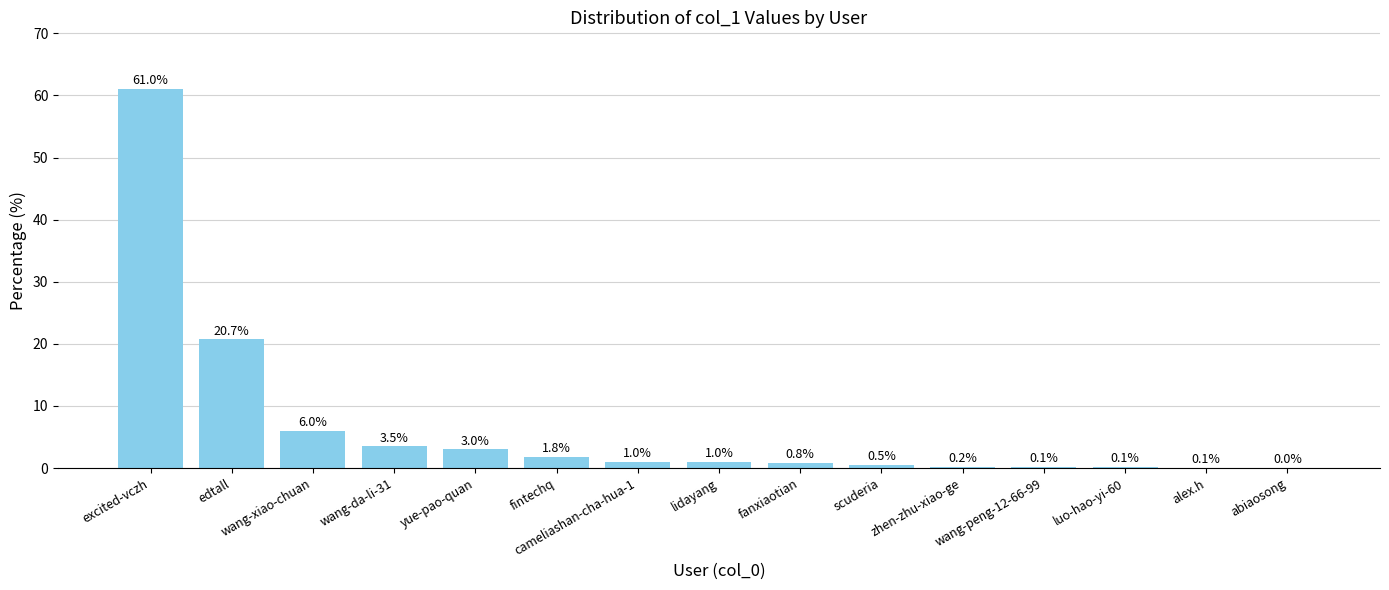

What is the greatest value displayed?

61.0